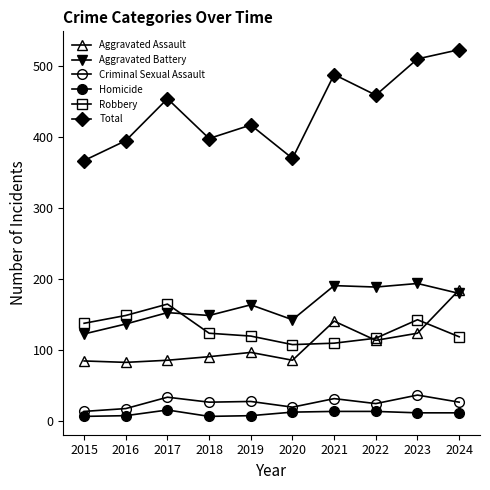

Rank the categories by Criminal Sexual Assault value from lowest to highest.

2015, 2016, 2020, 2022, 2018, 2024, 2019, 2021, 2017, 2023